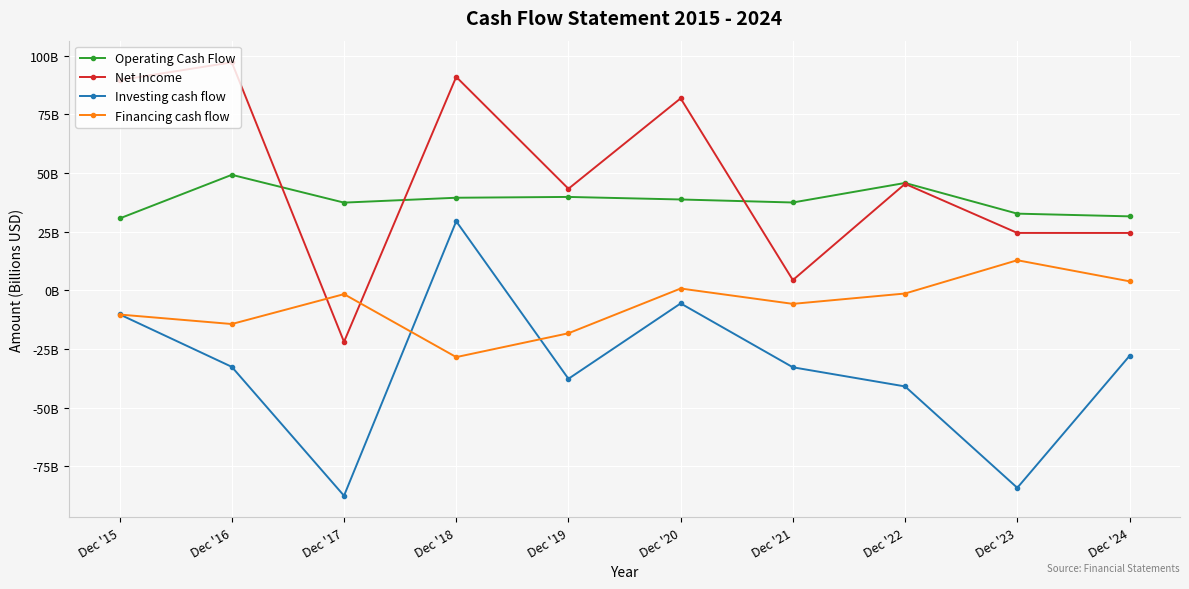

List the labels in order of Financing cash flow value, largest first.

Dec '23, Dec '24, Dec '20, Dec '22, Dec '17, Dec '21, Dec '15, Dec '16, Dec '19, Dec '18